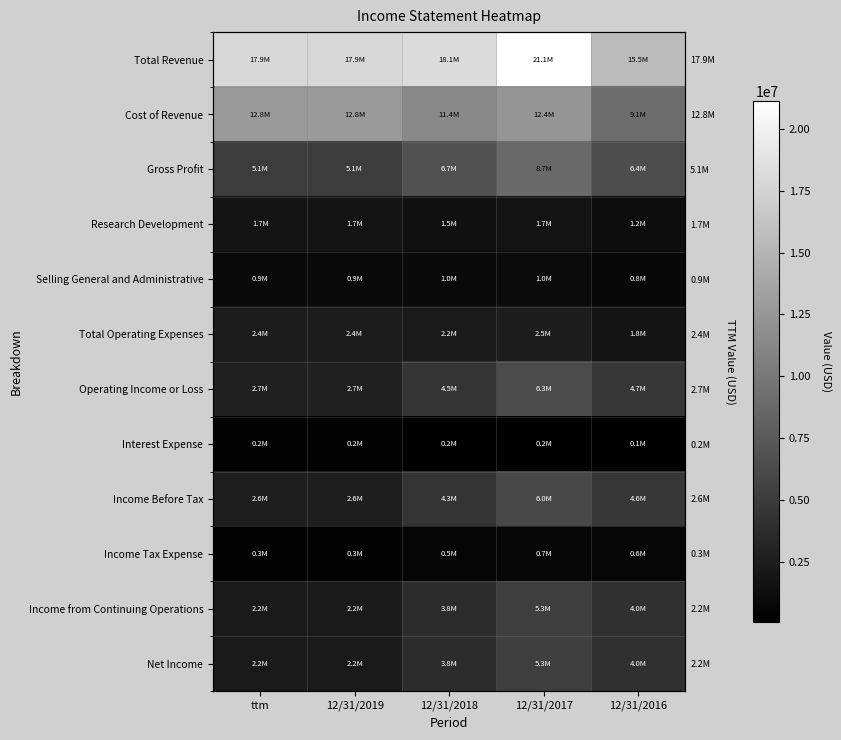

What is the lowest value of the Research Development series?

1165669